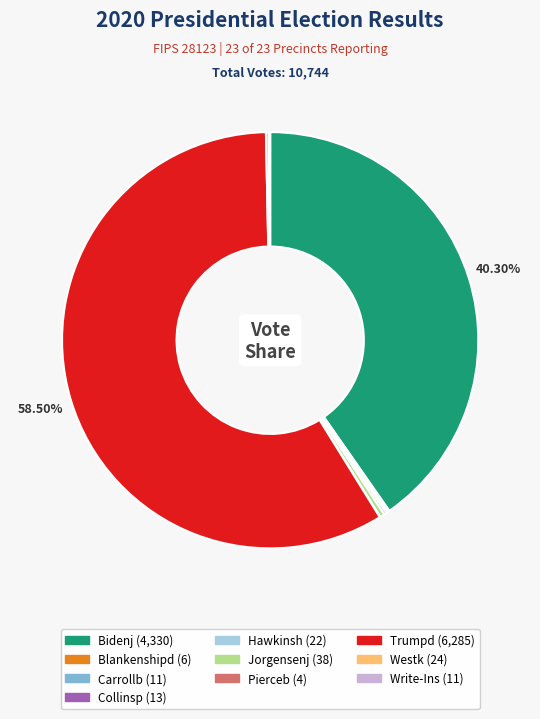

Does any single category account for the majority?

Yes